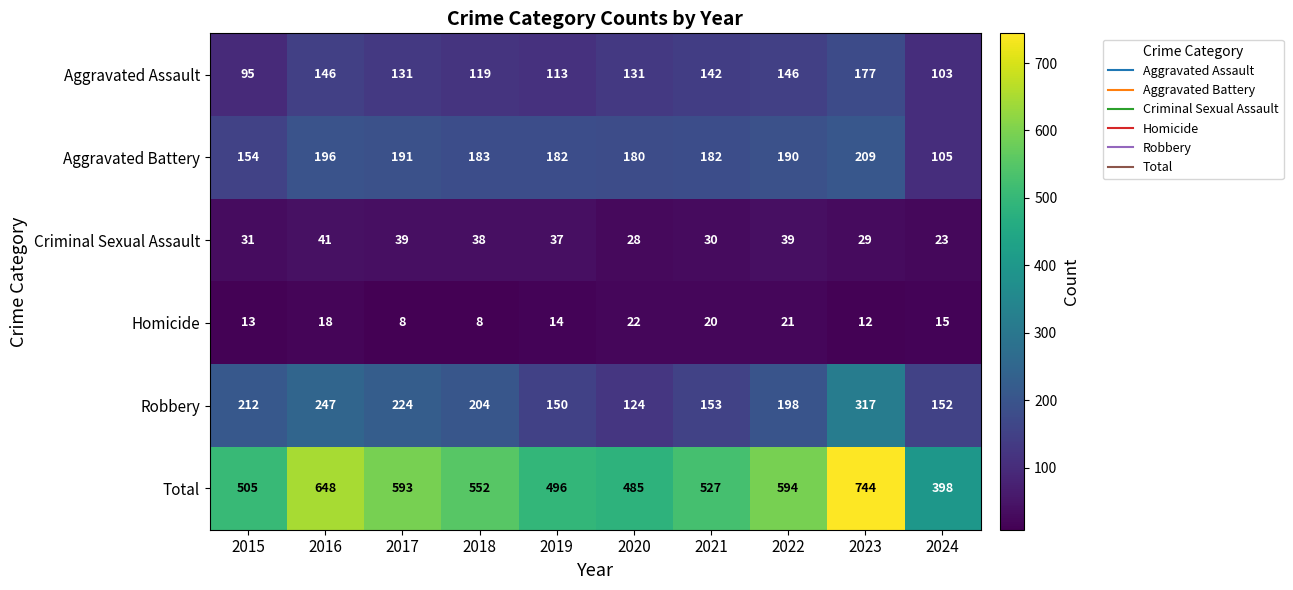

How many data points does each series have?

10